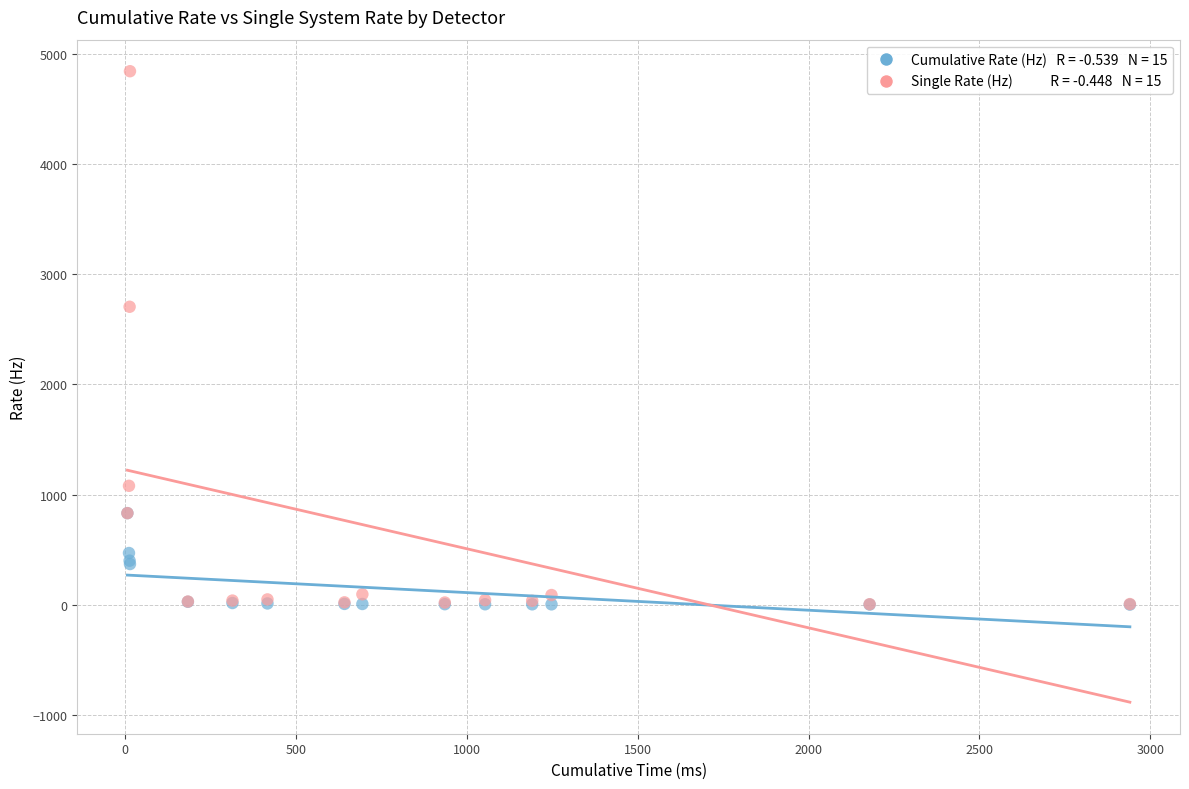

Across all series, what Y value is closest to 2422?

2705.6